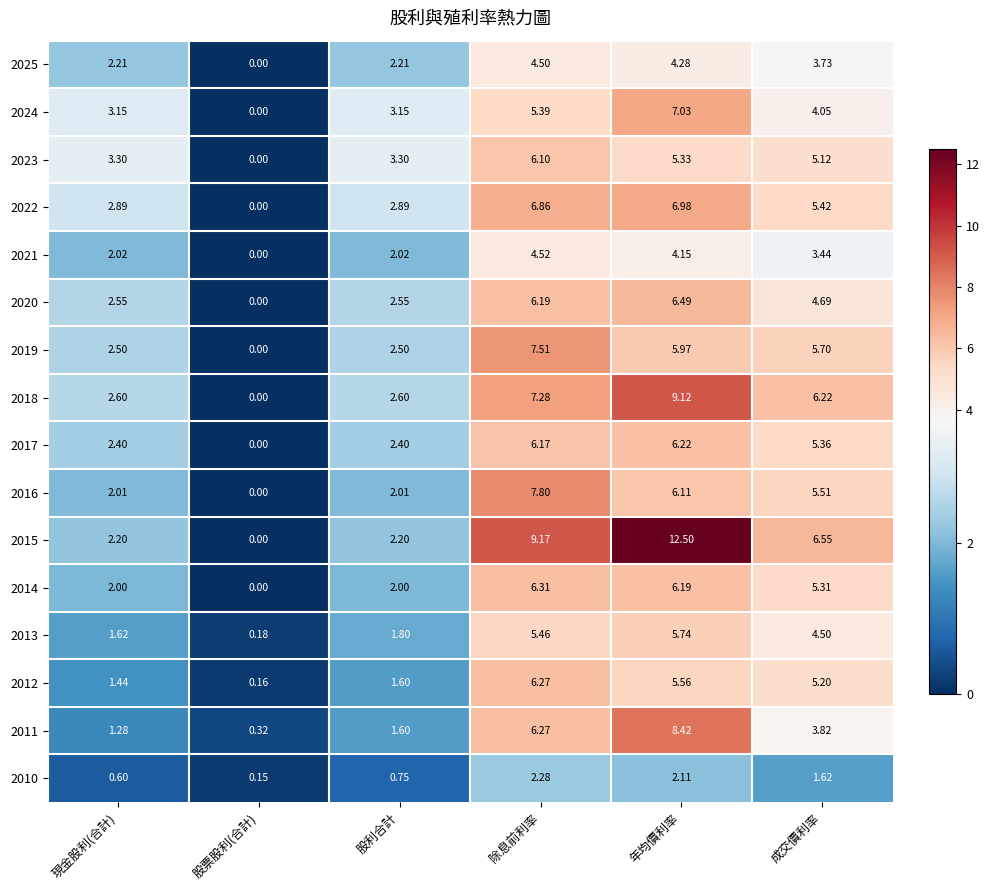

Which label corresponds to the largest value in the chart?

年均價利率